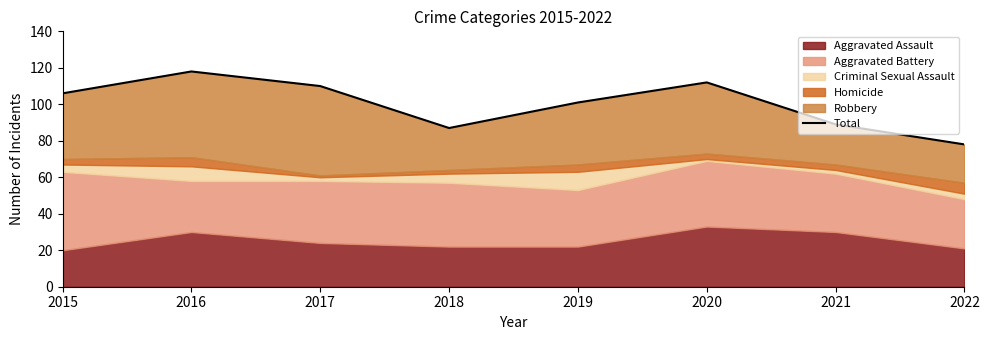

What is the sum of all values?

801